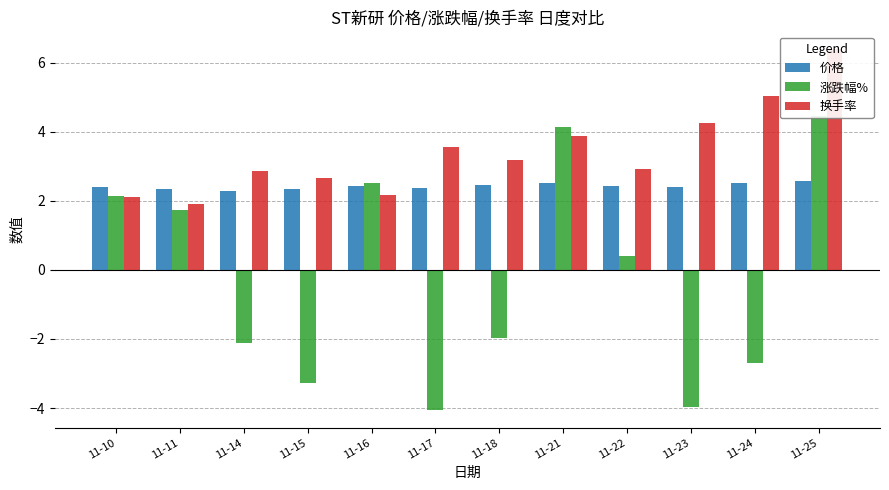

At how many categories does at least one series exceed 2?

12